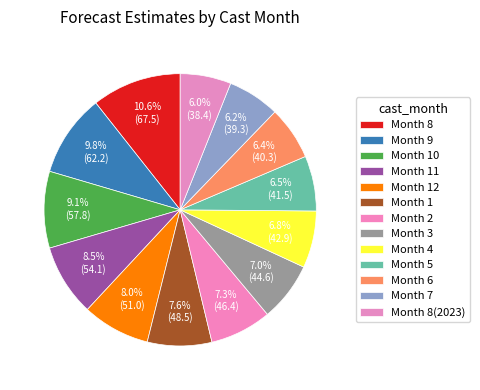

To the nearest percent, what is the difference between the largest and smallest slice percentages?

5%